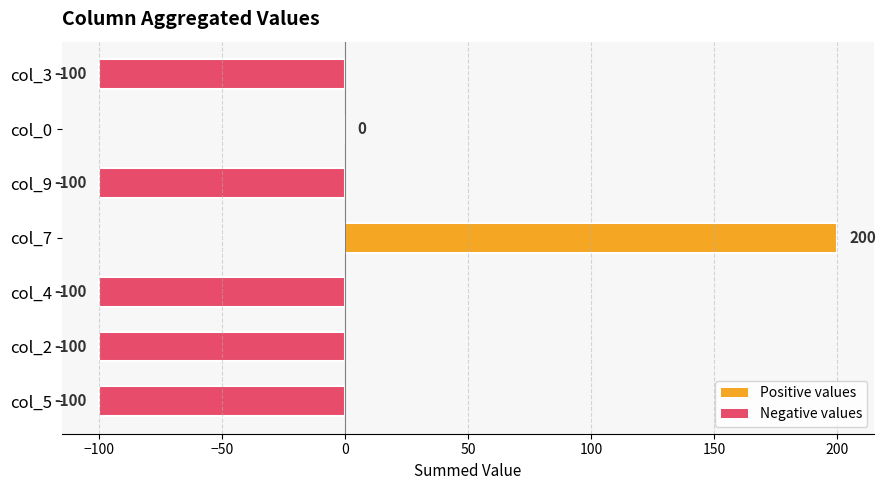

True or false: the data shows 261 at col_7.

False